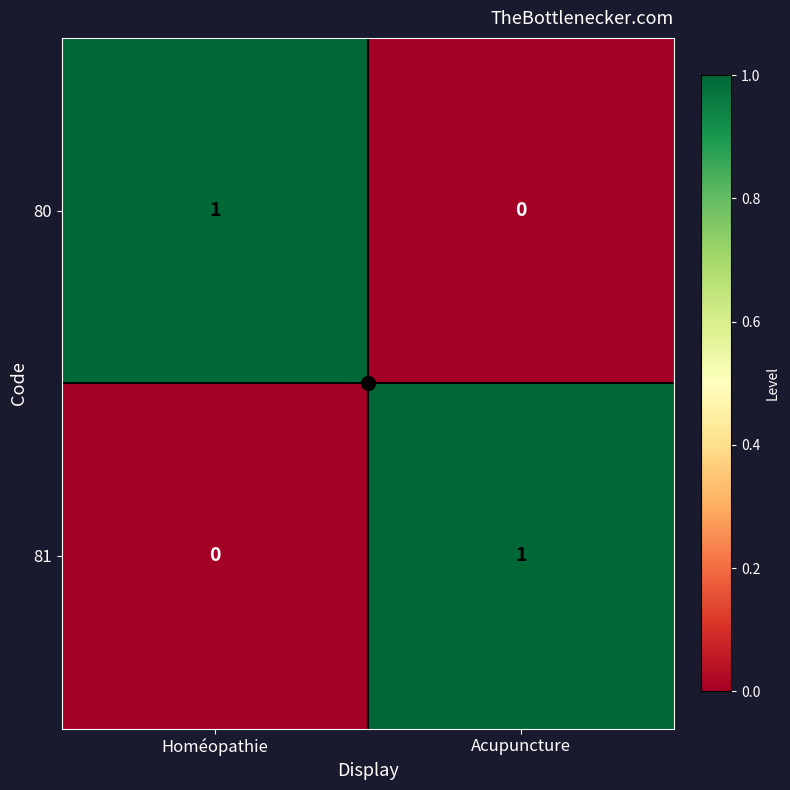

Count the number of data series in this chart.

2